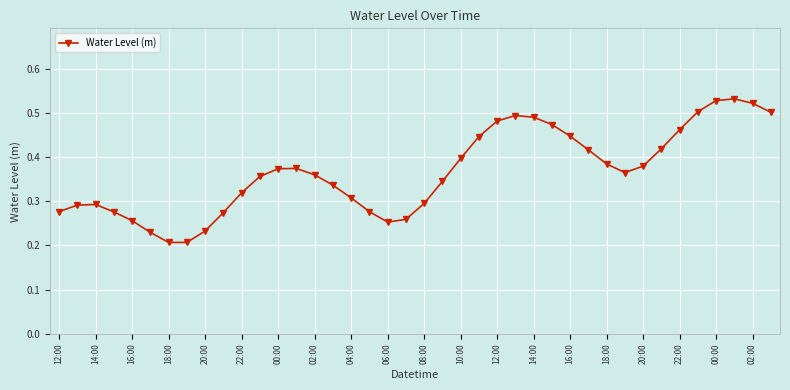

Count the values in the range 0 to 1.

40